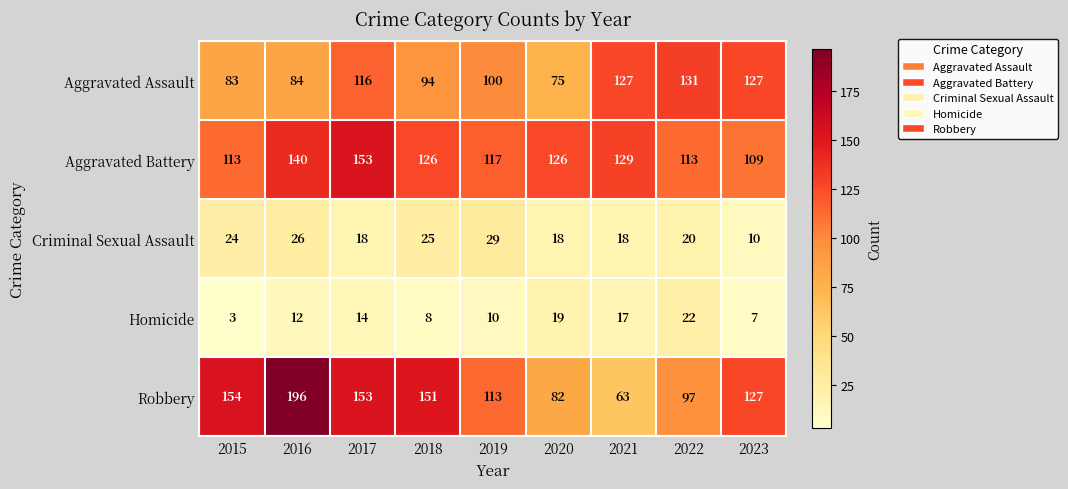

At which category is the sum across all series the highest?

2016